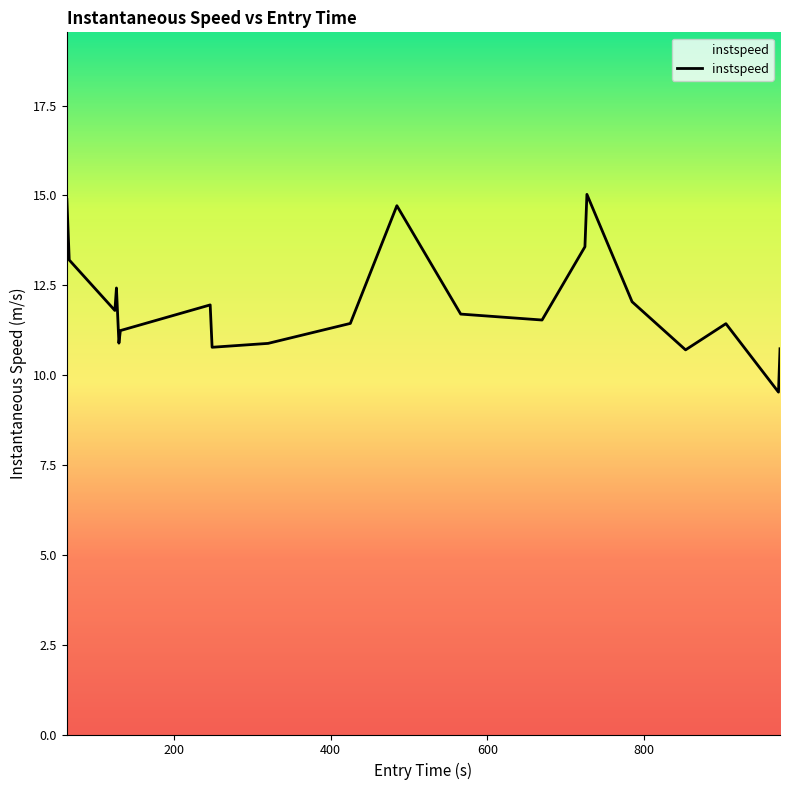

What is the smallest value displayed?

9.5